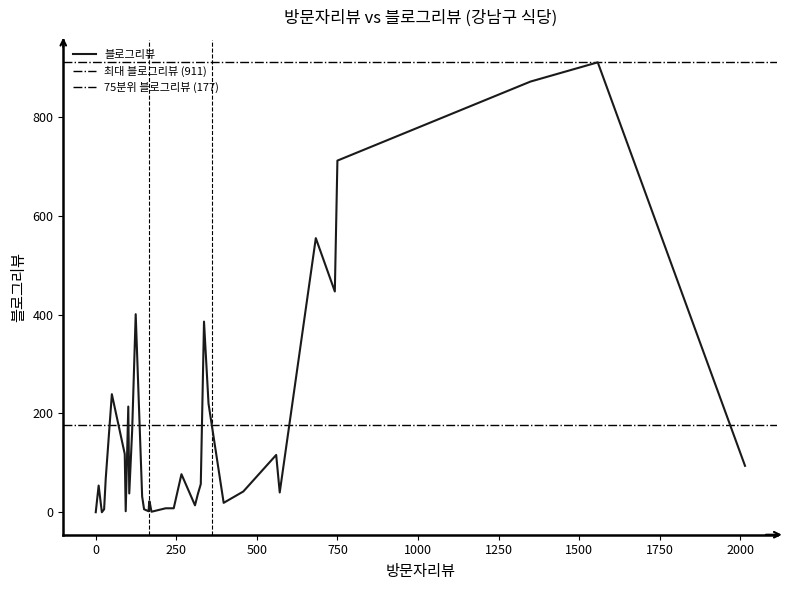

What is the greatest value displayed?

911